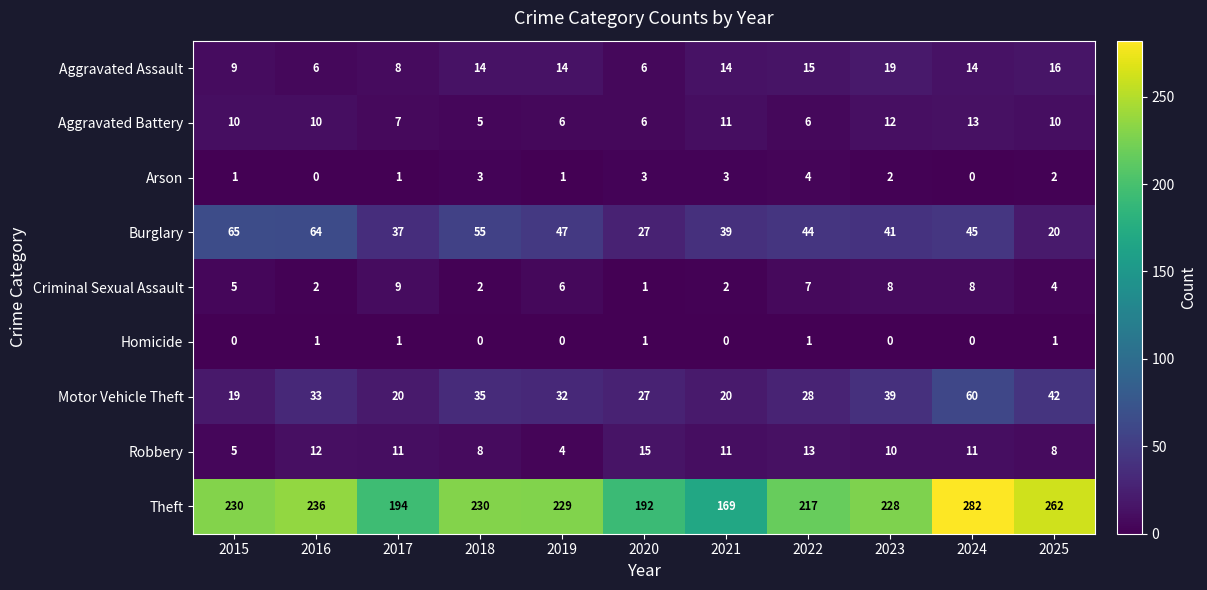

How many distinct data groups are displayed?

9